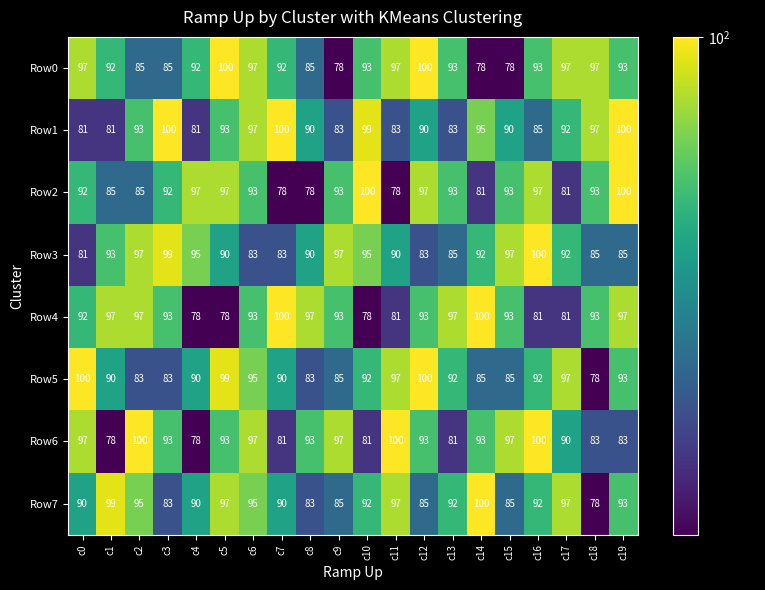

What is the total value across all series at c1?

715